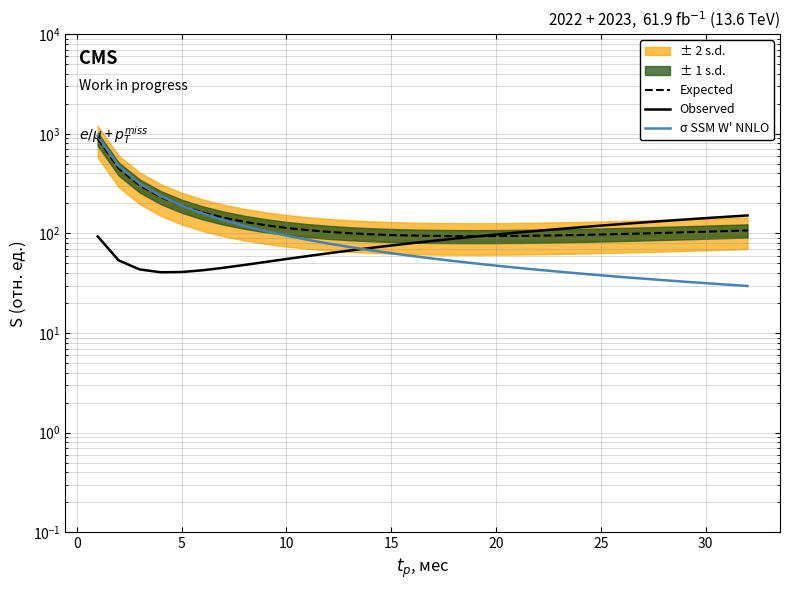

Is this an area chart (filled region under the line)?

No